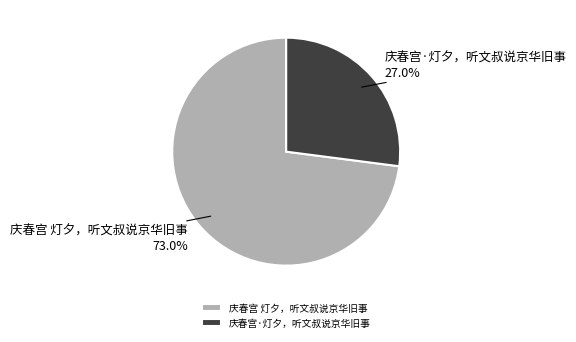

To the nearest percent, what percentage of the pie is 庆春宫 灯夕，听文叔说京华旧事?

73%